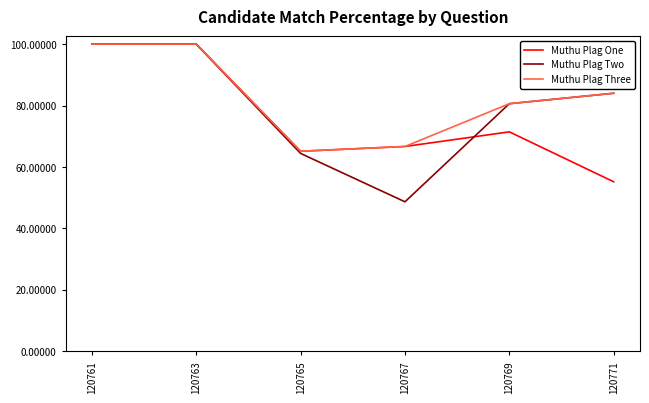

At which label is Muthu Plag One closest to 77?

120769